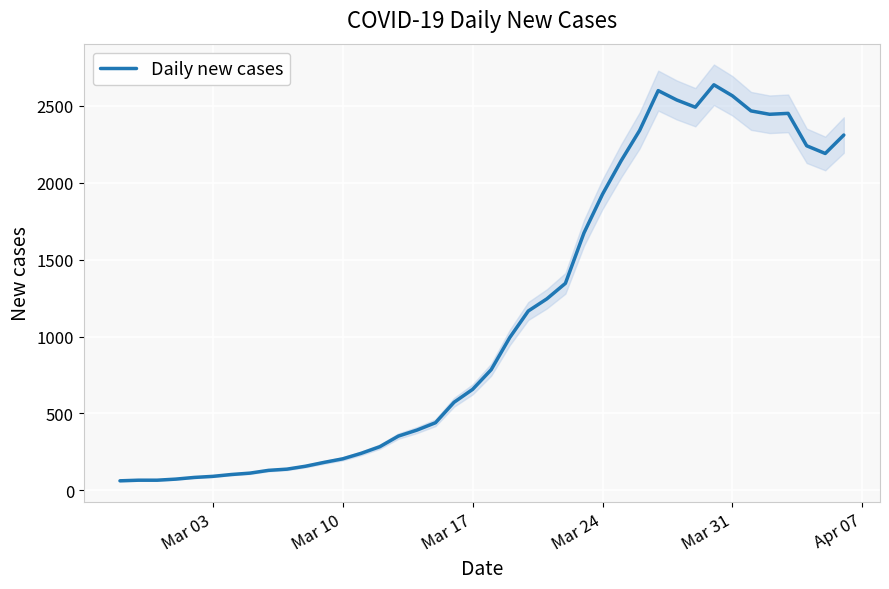

What is the minimum value shown in the chart?

61